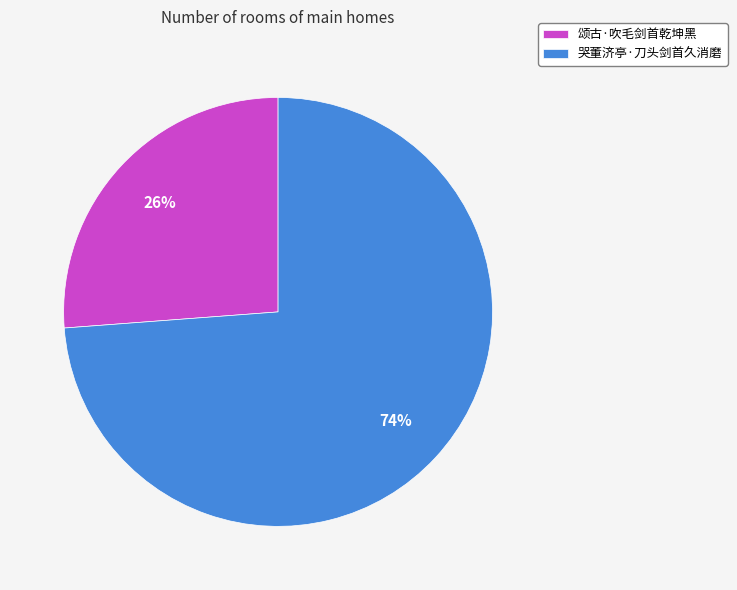

To the nearest percent, what is the combined percentage of 哭董济亭·刀头剑首久消磨 and 颂古·吹毛剑首乾坤黑?

100%